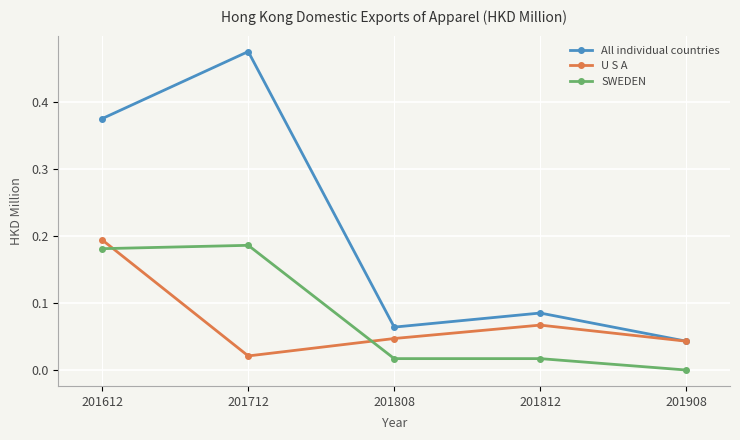

How many interior local peaks does the U S A series have?

1